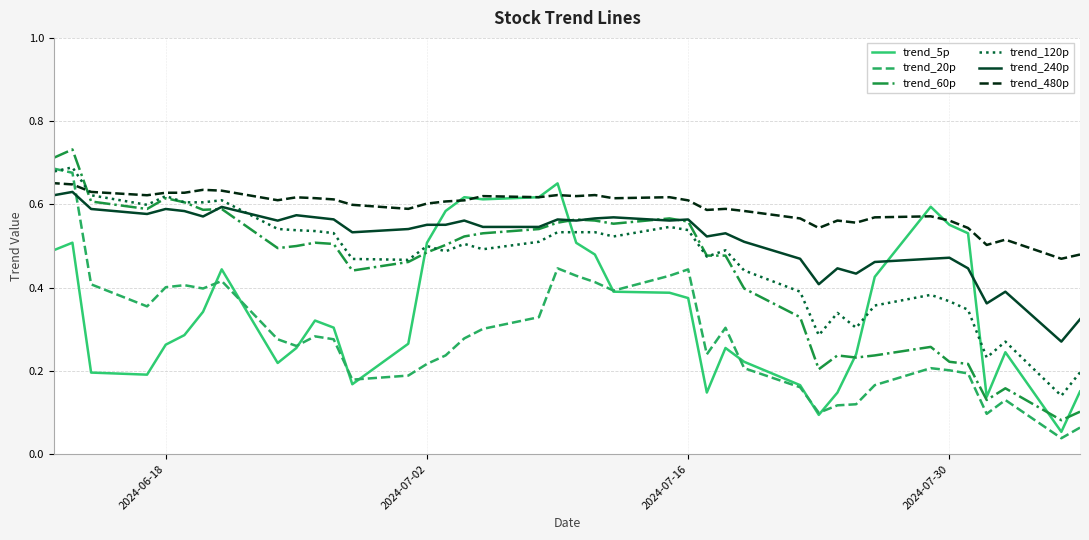

Is this an area chart (filled region under the line)?

No